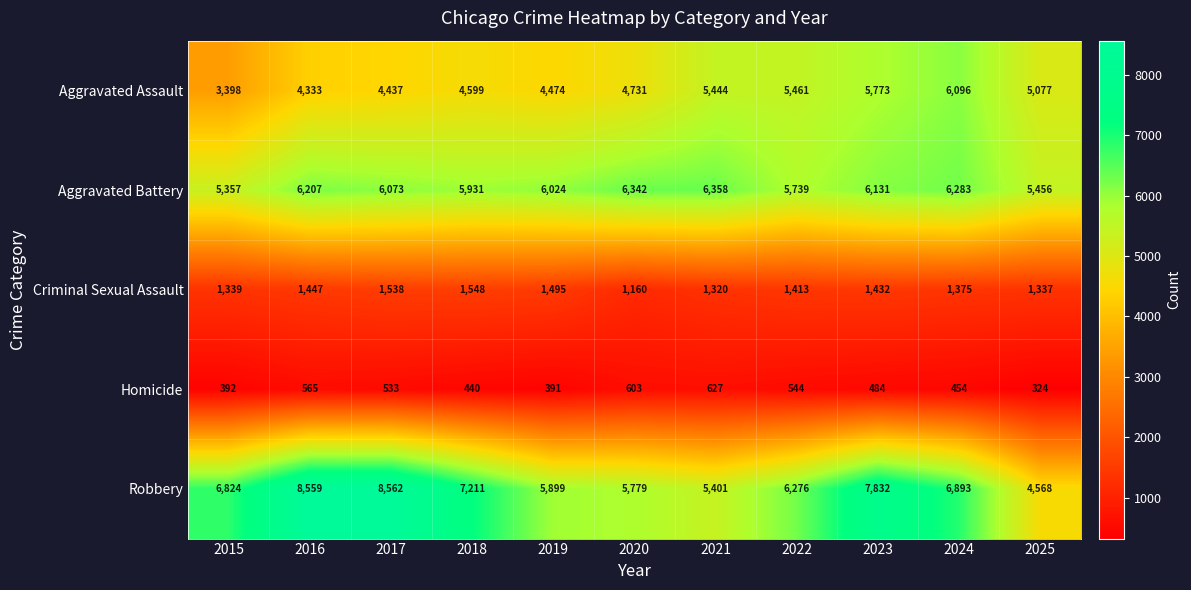

What is the greatest value displayed?

8562